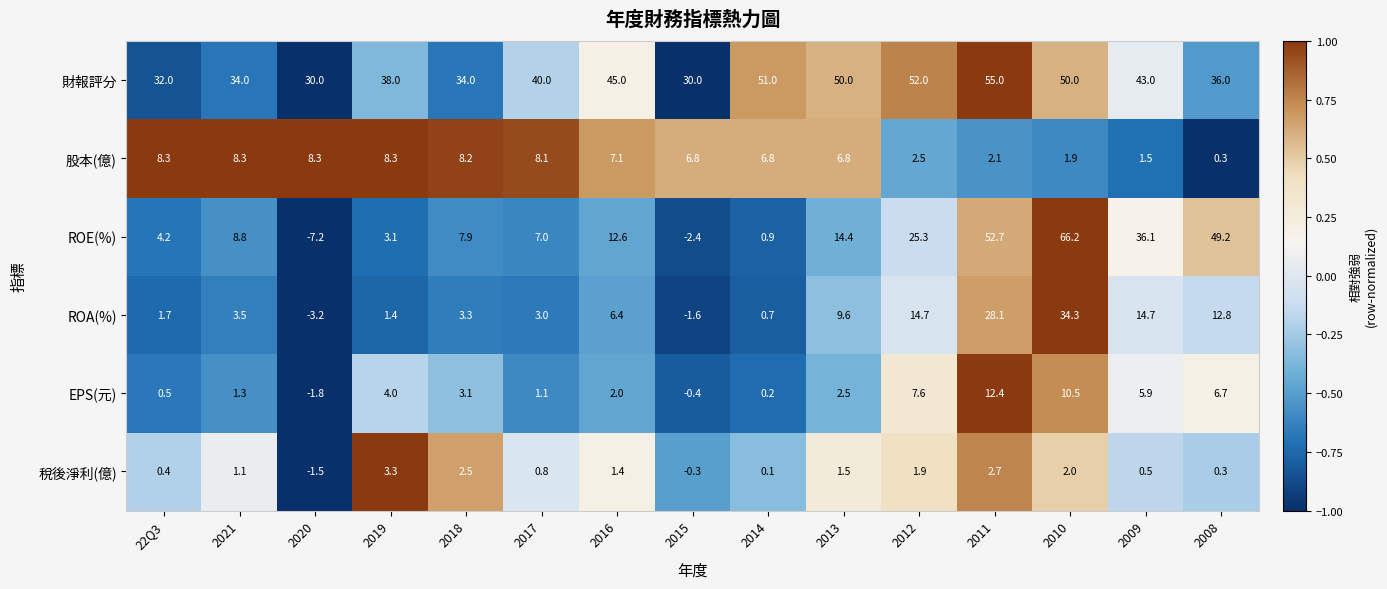

At 2012, list the series in order from smallest to largest.

稅後淨利(億), 股本(億), EPS(元), ROA(%), ROE(%), 財報評分